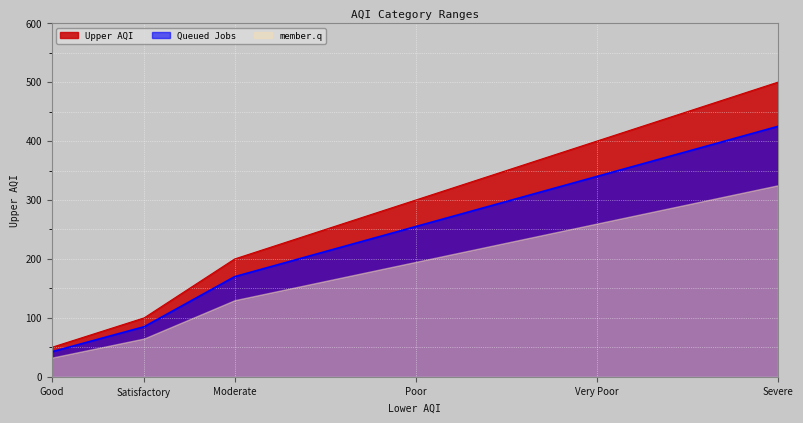

What is the smallest value displayed?

32.5